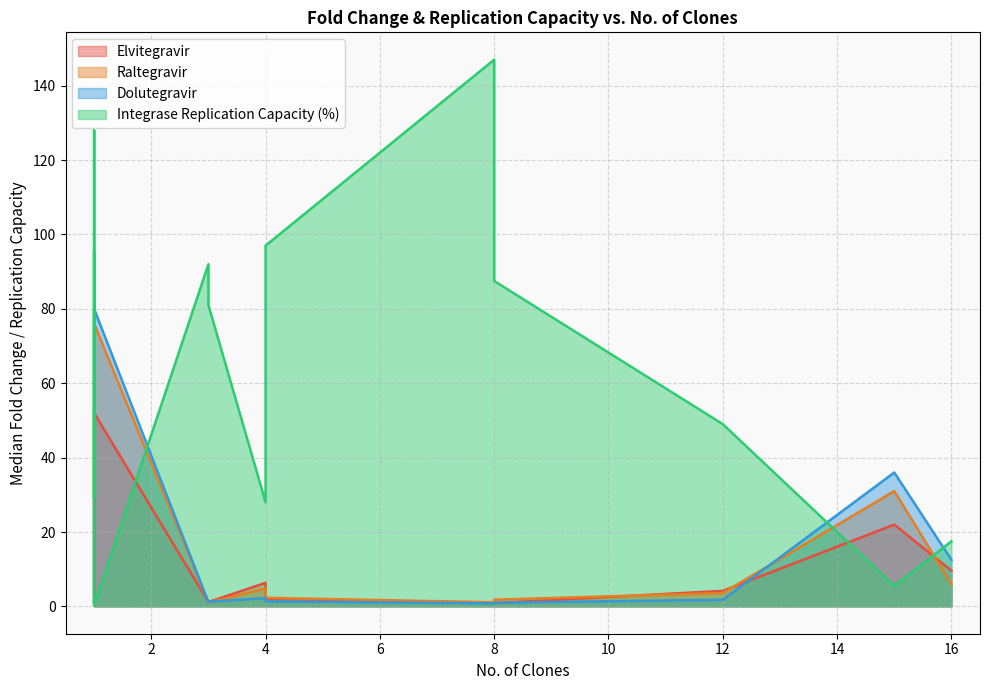

Rank the series at 16 from lowest to highest value.

Raltegravir, Elvitegravir, Dolutegravir, Integrase Replication Capacity (%)